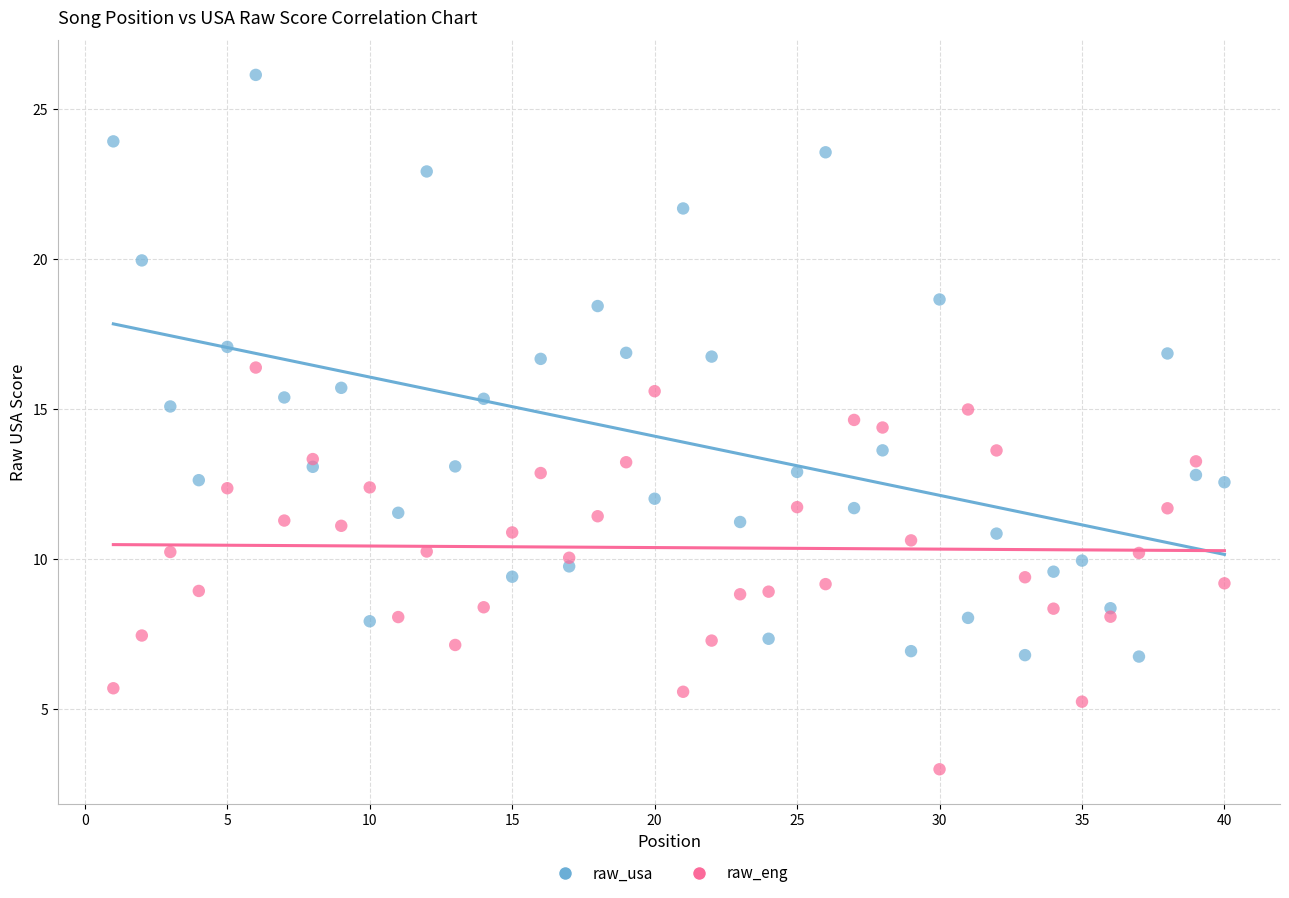

Which series has the widest spread of Y values?

raw_usa